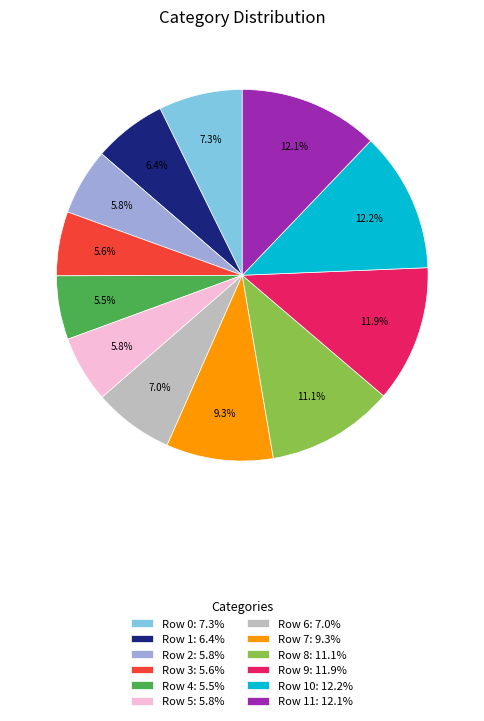

How much of the chart is everything except Row 5: 5.8%?

94.2%